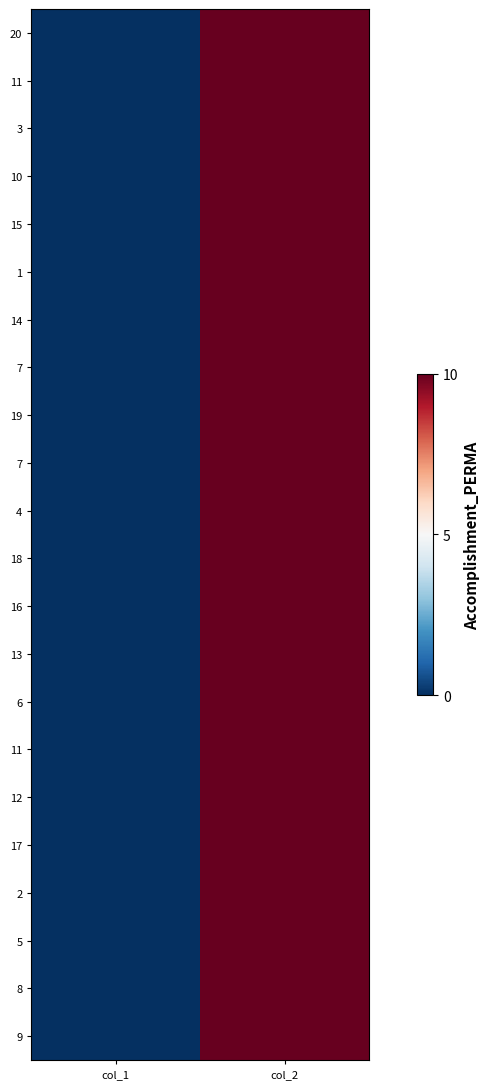

At how many categories does at least one series exceed 1?

1